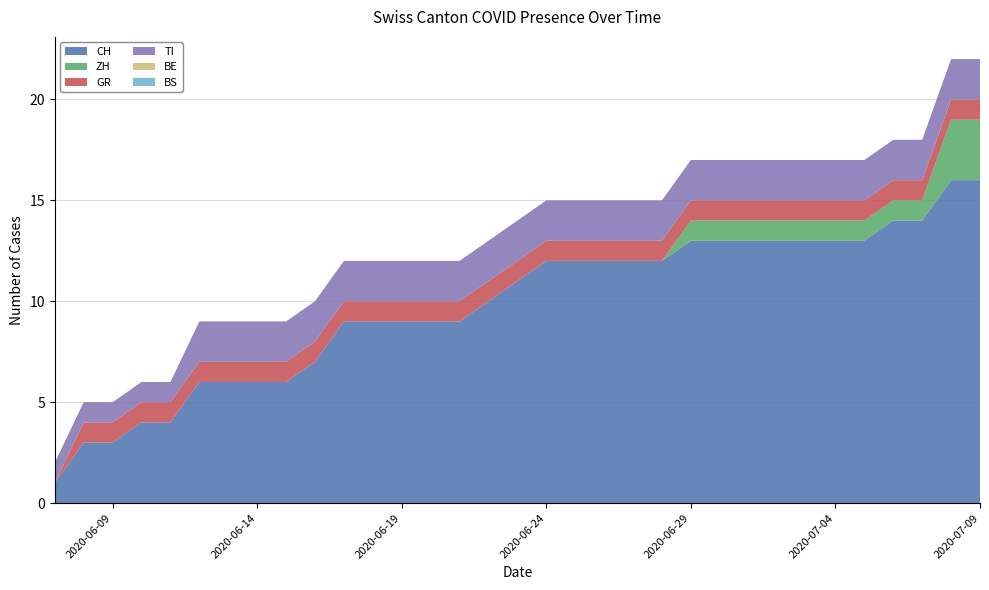

Reading right to left, extract all data points from this chart.

CH: 2020-07-09=16	2020-07-08=16	2020-07-07=14	2020-07-06=14	2020-07-05=13	2020-07-04=13	2020-07-03=13	2020-07-02=13	2020-07-01=13	2020-06-30=13	2020-06-29=13	2020-06-28=12	2020-06-27=12	2020-06-26=12	2020-06-25=12	2020-06-24=12	2020-06-23=11	2020-06-22=10	2020-06-21=9	2020-06-20=9	2020-06-19=9	2020-06-18=9	2020-06-17=9	2020-06-16=7	2020-06-15=6	2020-06-14=6	2020-06-13=6	2020-06-12=6	2020-06-11=4	2020-06-10=4	2020-06-09=3	2020-06-08=3	2020-06-07=1
ZH: 2020-07-09=3	2020-07-08=3	2020-07-07=1	2020-07-06=1	2020-07-05=1	2020-07-04=1	2020-07-03=1	2020-07-02=1	2020-07-01=1	2020-06-30=1	2020-06-29=1	2020-06-28=0	2020-06-27=0	2020-06-26=0	2020-06-25=0	2020-06-24=0	2020-06-23=0	2020-06-22=0	2020-06-21=0	2020-06-20=0	2020-06-19=0	2020-06-18=0	2020-06-17=0	2020-06-16=0	2020-06-15=0	2020-06-14=0	2020-06-13=0	2020-06-12=0	2020-06-11=0	2020-06-10=0	2020-06-09=0	2020-06-08=0	2020-06-07=0
GR: 2020-07-09=1	2020-07-08=1	2020-07-07=1	2020-07-06=1	2020-07-05=1	2020-07-04=1	2020-07-03=1	2020-07-02=1	2020-07-01=1	2020-06-30=1	2020-06-29=1	2020-06-28=1	2020-06-27=1	2020-06-26=1	2020-06-25=1	2020-06-24=1	2020-06-23=1	2020-06-22=1	2020-06-21=1	2020-06-20=1	2020-06-19=1	2020-06-18=1	2020-06-17=1	2020-06-16=1	2020-06-15=1	2020-06-14=1	2020-06-13=1	2020-06-12=1	2020-06-11=1	2020-06-10=1	2020-06-09=1	2020-06-08=1	2020-06-07=0
TI: 2020-07-09=2	2020-07-08=2	2020-07-07=2	2020-07-06=2	2020-07-05=2	2020-07-04=2	2020-07-03=2	2020-07-02=2	2020-07-01=2	2020-06-30=2	2020-06-29=2	2020-06-28=2	2020-06-27=2	2020-06-26=2	2020-06-25=2	2020-06-24=2	2020-06-23=2	2020-06-22=2	2020-06-21=2	2020-06-20=2	2020-06-19=2	2020-06-18=2	2020-06-17=2	2020-06-16=2	2020-06-15=2	2020-06-14=2	2020-06-13=2	2020-06-12=2	2020-06-11=1	2020-06-10=1	2020-06-09=1	2020-06-08=1	2020-06-07=1
BE: 2020-07-09=0	2020-07-08=0	2020-07-07=0	2020-07-06=0	2020-07-05=0	2020-07-04=0	2020-07-03=0	2020-07-02=0	2020-07-01=0	2020-06-30=0	2020-06-29=0	2020-06-28=0	2020-06-27=0	2020-06-26=0	2020-06-25=0	2020-06-24=0	2020-06-23=0	2020-06-22=0	2020-06-21=0	2020-06-20=0	2020-06-19=0	2020-06-18=0	2020-06-17=0	2020-06-16=0	2020-06-15=0	2020-06-14=0	2020-06-13=0	2020-06-12=0	2020-06-11=0	2020-06-10=0	2020-06-09=0	2020-06-08=0	2020-06-07=0
BS: 2020-07-09=0	2020-07-08=0	2020-07-07=0	2020-07-06=0	2020-07-05=0	2020-07-04=0	2020-07-03=0	2020-07-02=0	2020-07-01=0	2020-06-30=0	2020-06-29=0	2020-06-28=0	2020-06-27=0	2020-06-26=0	2020-06-25=0	2020-06-24=0	2020-06-23=0	2020-06-22=0	2020-06-21=0	2020-06-20=0	2020-06-19=0	2020-06-18=0	2020-06-17=0	2020-06-16=0	2020-06-15=0	2020-06-14=0	2020-06-13=0	2020-06-12=0	2020-06-11=0	2020-06-10=0	2020-06-09=0	2020-06-08=0	2020-06-07=0